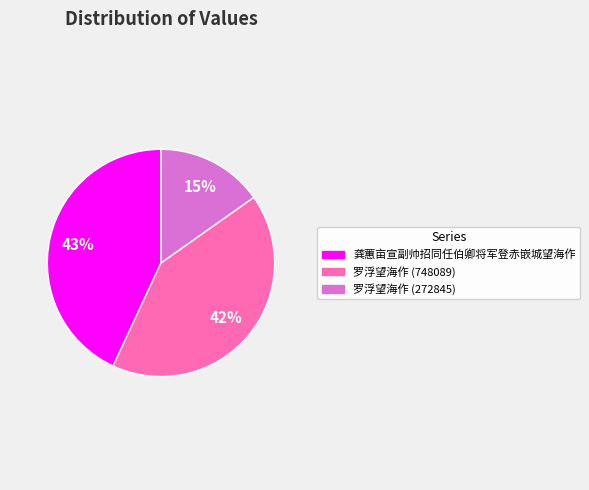

To the nearest percent, what percentage of the pie is 龚蕙亩宣副帅招同任伯卿将军登赤嵌城望海作?

43%